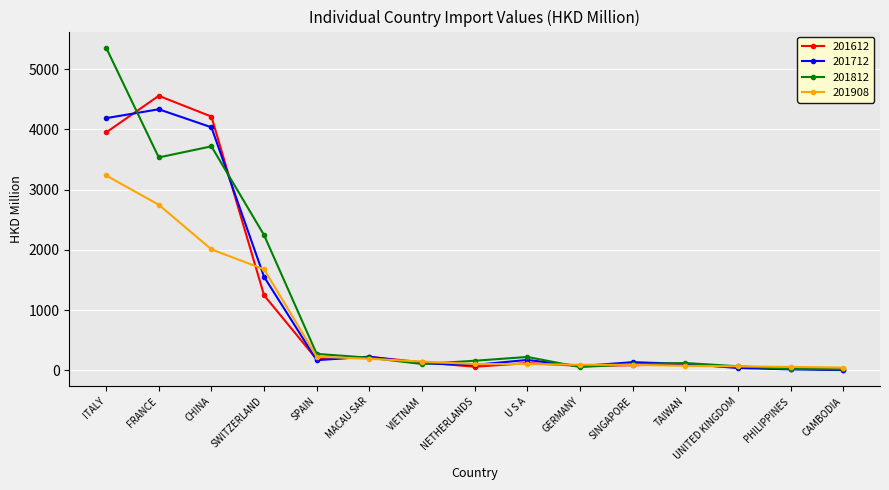

What position from the left is GERMANY?

10